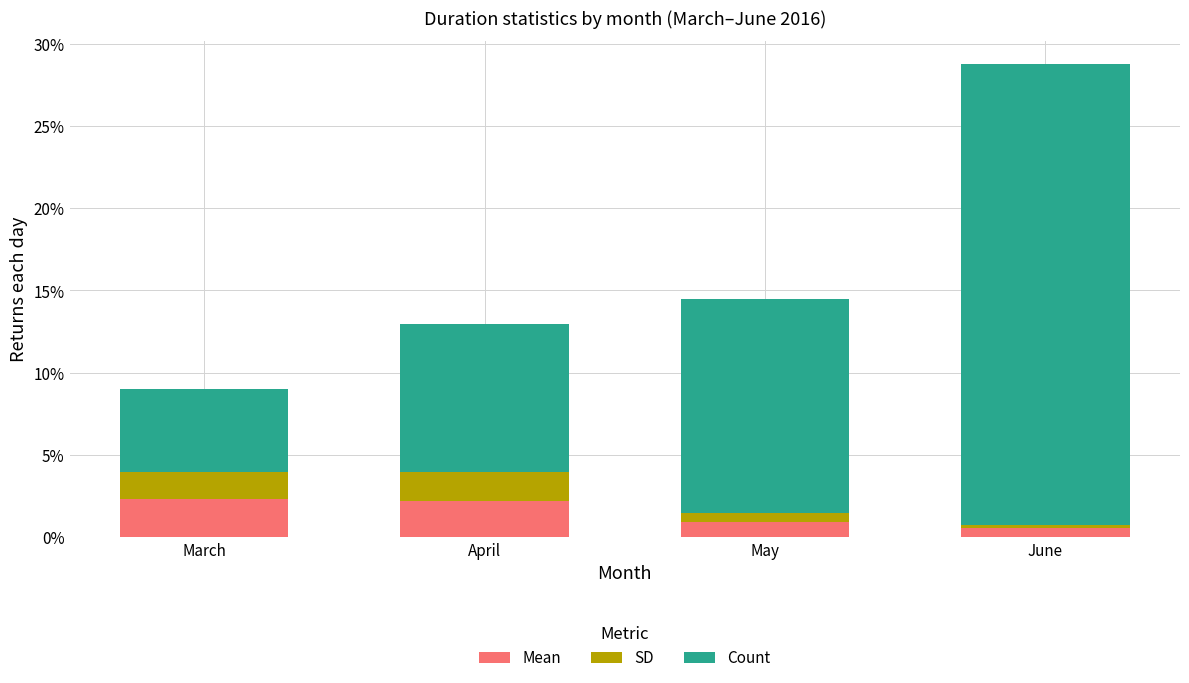

What is the highest value of the Mean series?

2.3